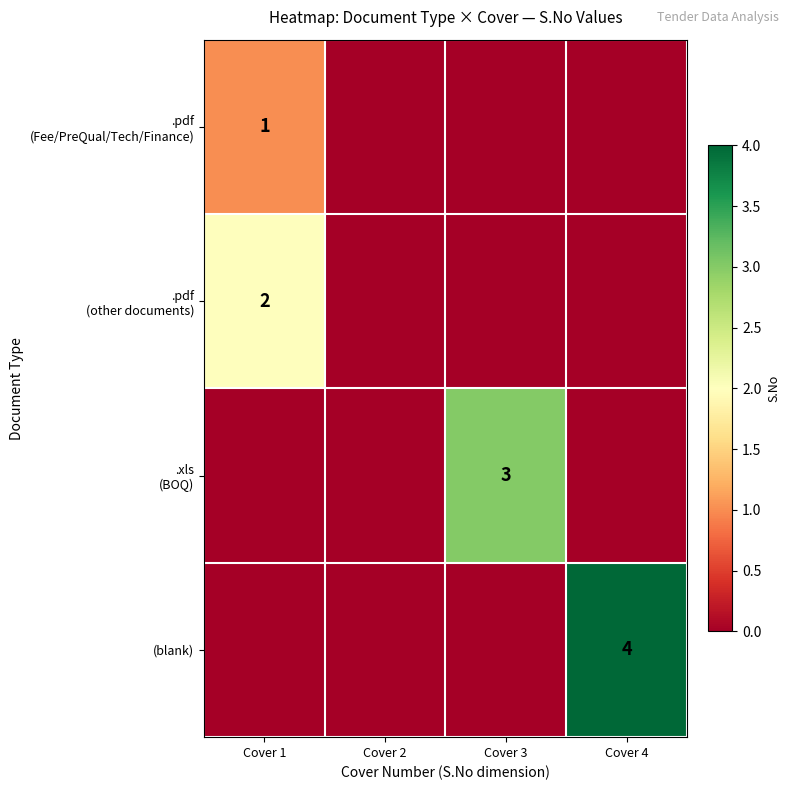

How many data points in .xls (BOQ) are above 0?

1